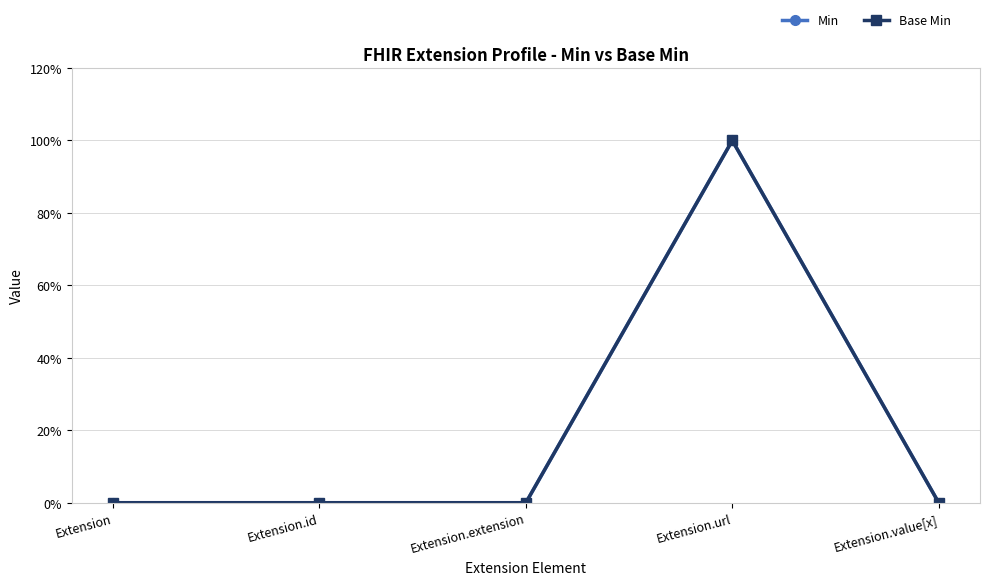

Does the chart have visible grid lines?

Yes